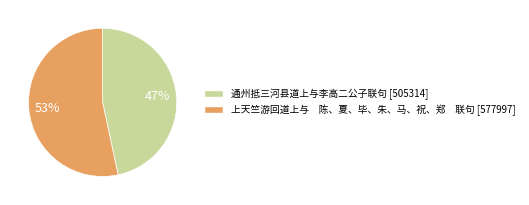

Which slice is the largest?

上天竺游回道上与 陈、夏、毕、朱、马、祝、郑 联句